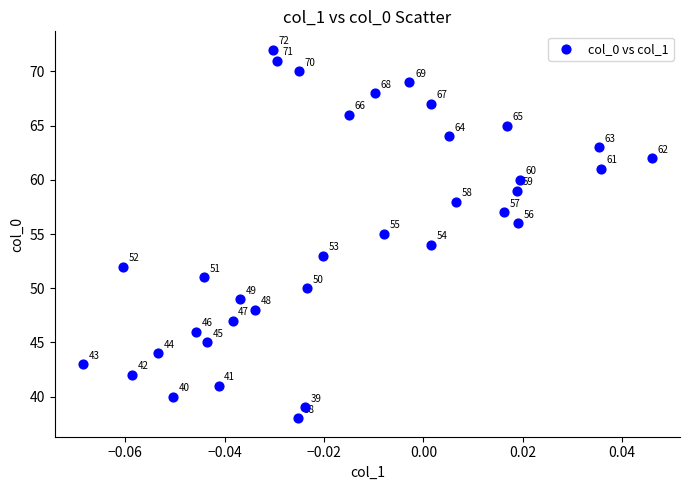

What Y value in the scatter plot is closest to 55?

55